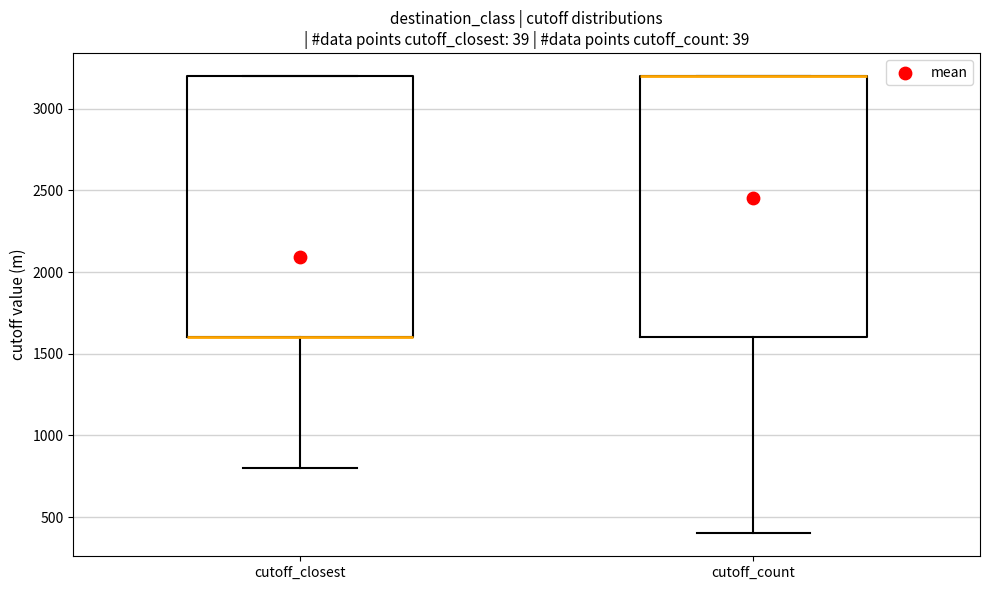

Reading left to right, read every box against the y-axis: the position of its median line, the range the box covers, and the ends of its whiskers. The values are not printed on the chart, so give them approximately, as read against the axis.

cutoff_closest: median 1600 (drawn on the box's lower edge), box 1600 to 3200, whiskers 800 to 3200
cutoff_count: median 3200 (drawn on the box's upper edge), box 1600 to 3200, whiskers 400 to 3200